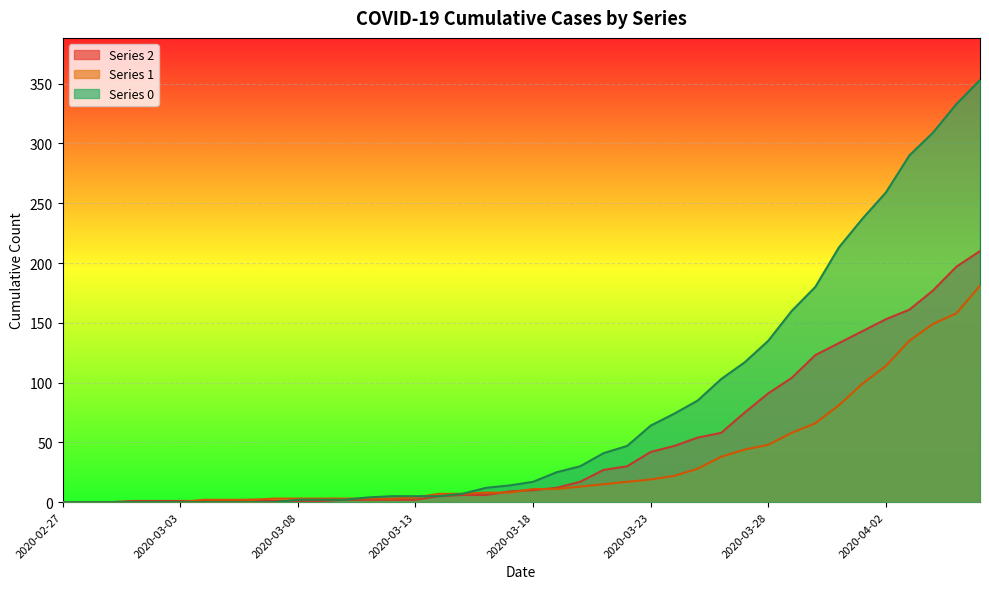

What is the sum of the 1 values at 2020-04-04 and 2020-03-12?

152